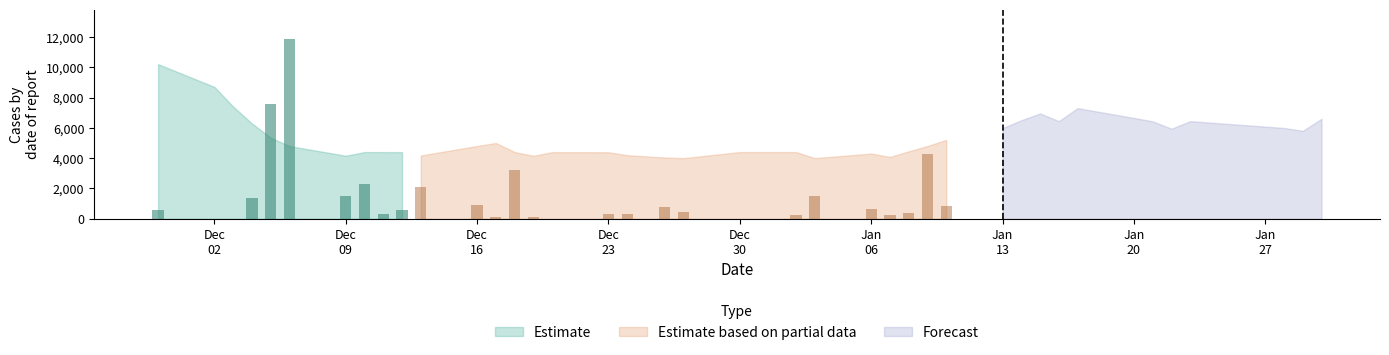

The Estimate series shows 2249 at 25. True or false?

False